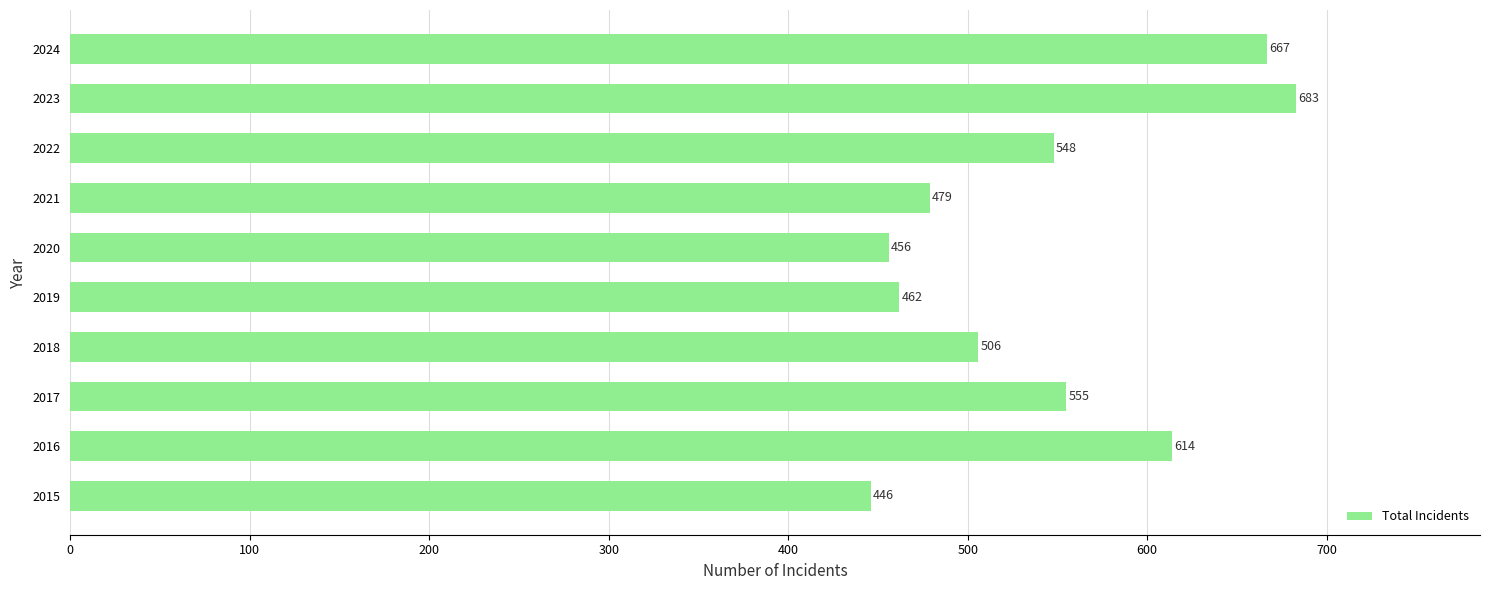

What is the smallest value displayed?

446